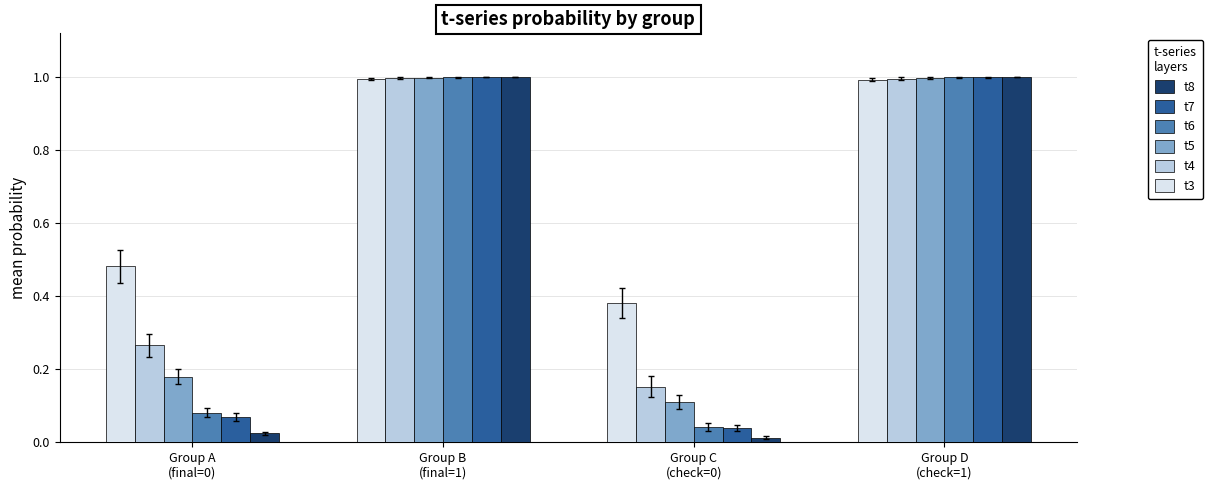

Rank the series at 0 from lowest to highest value.

t8, t6, t7, t5, t4, t3